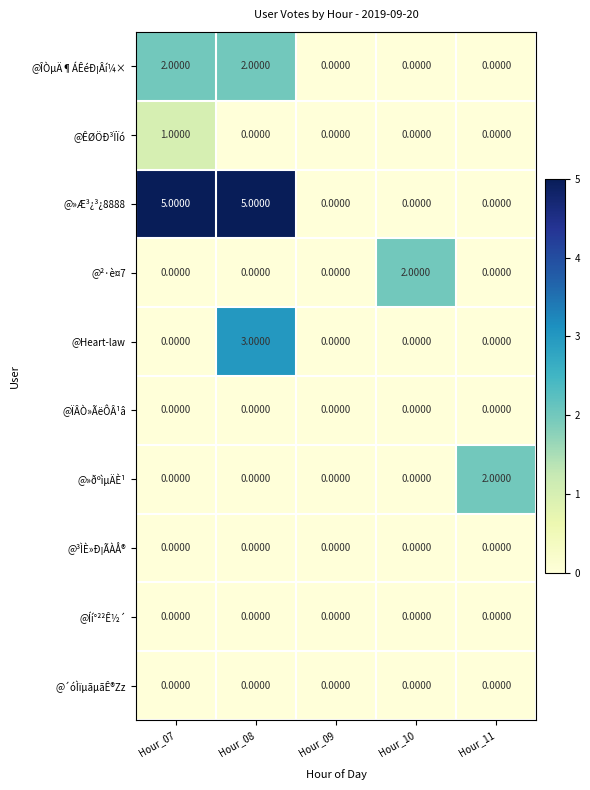

Which series changed the most between Hour_08 and Hour_10?

@»Æ³¿³¿8888